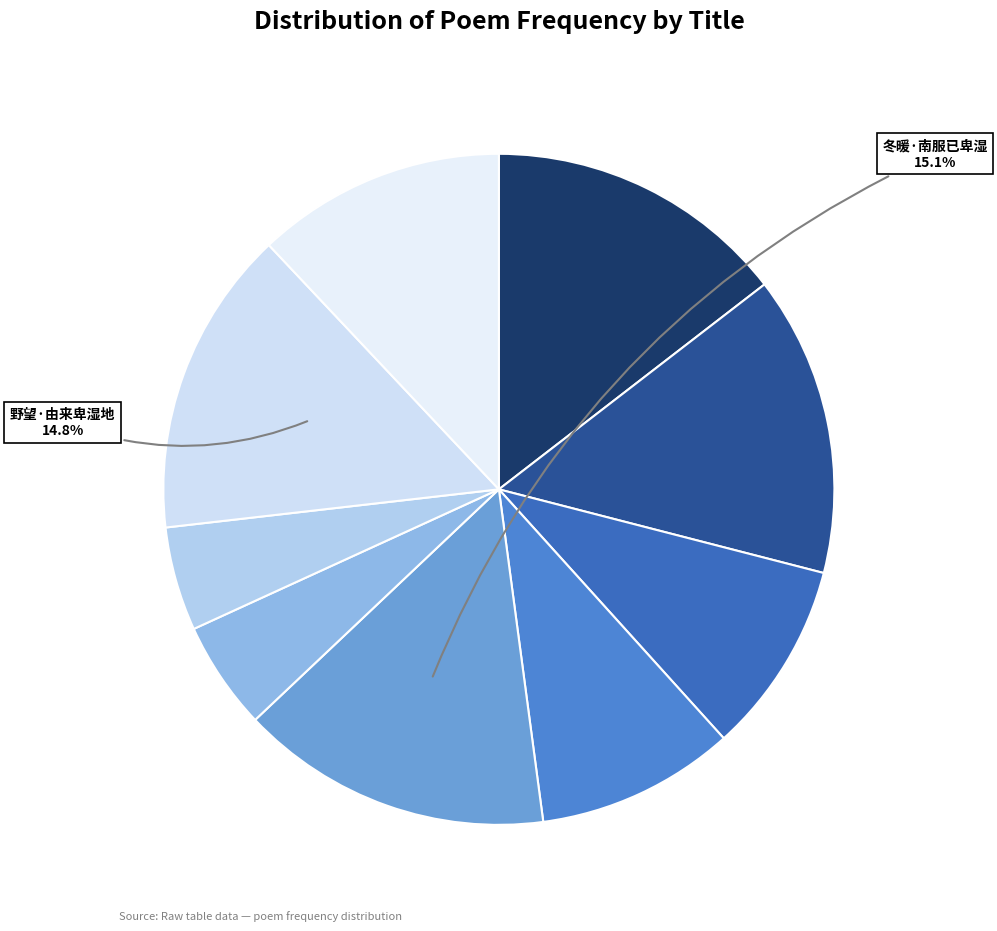

Which category has the biggest portion of the pie?

冬暖·南服已卑湿